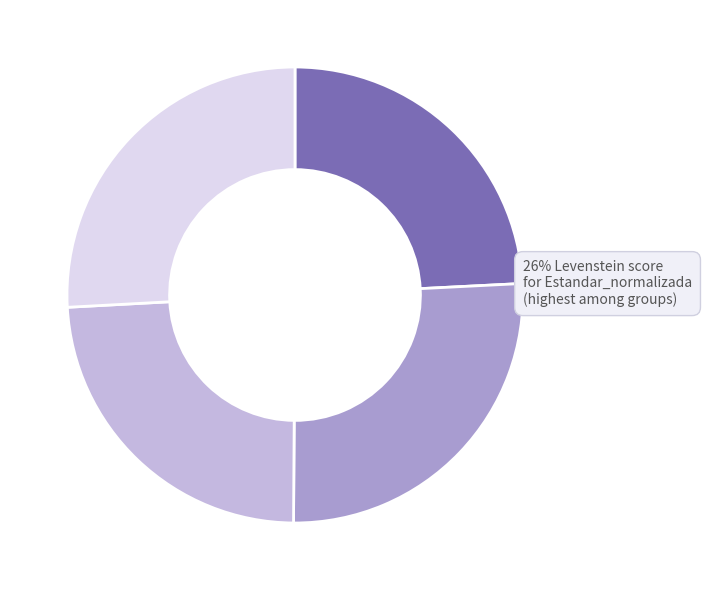

Is there a majority slice in this chart?

No